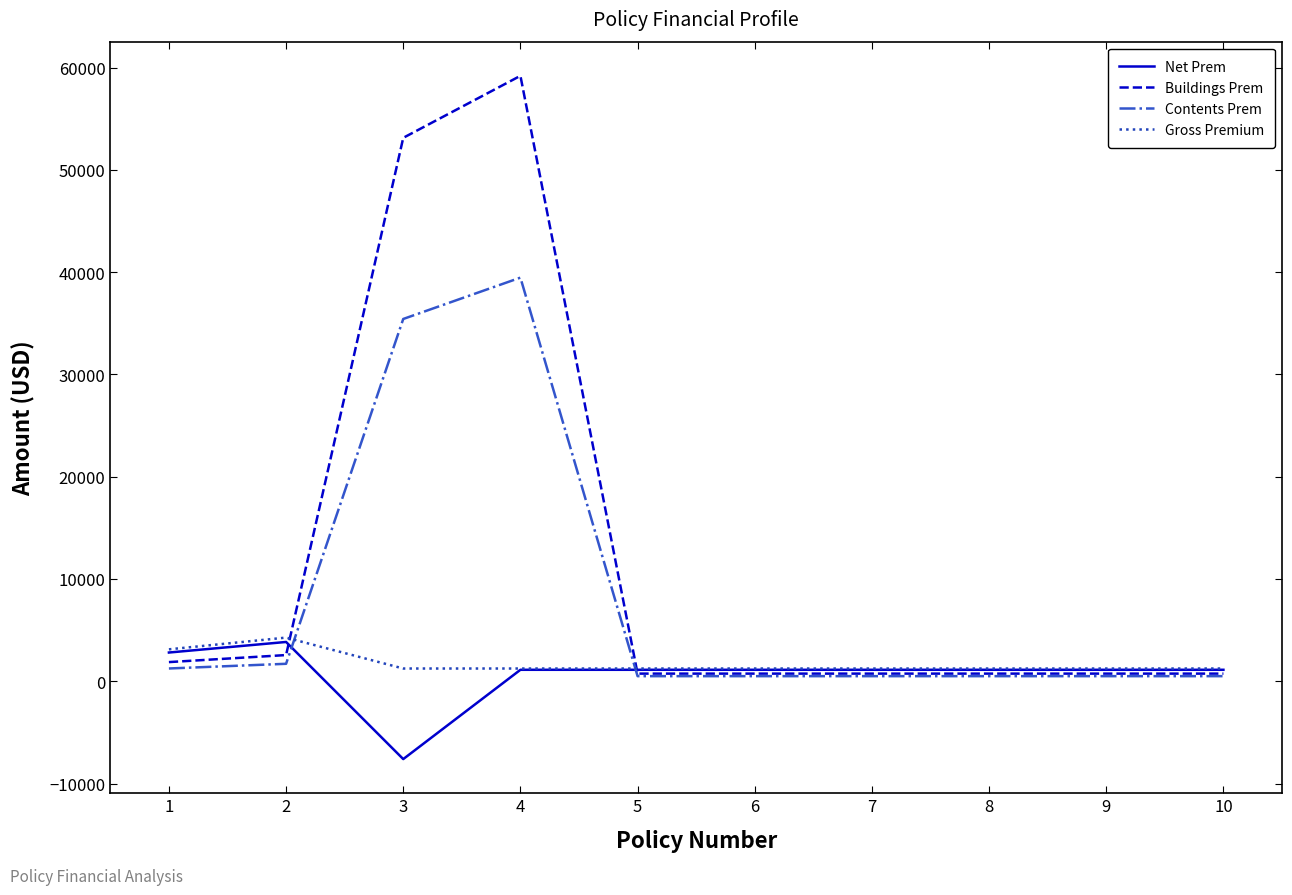

What is the total value across all series at 2?

12377.2